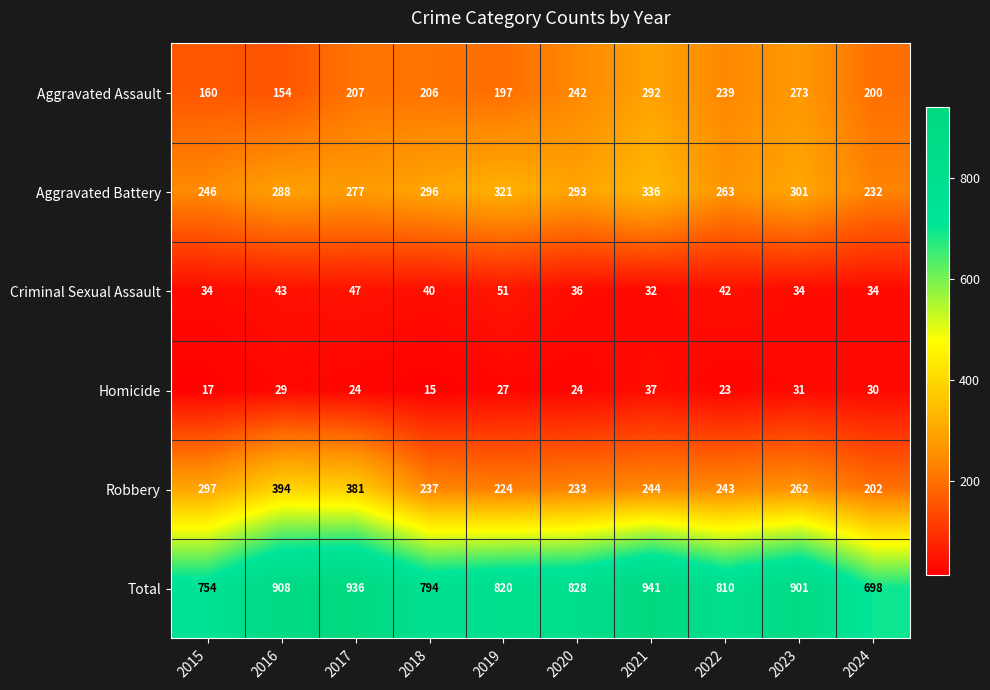

List the labels in order of Robbery value, largest first.

2016, 2017, 2015, 2023, 2021, 2022, 2018, 2020, 2019, 2024